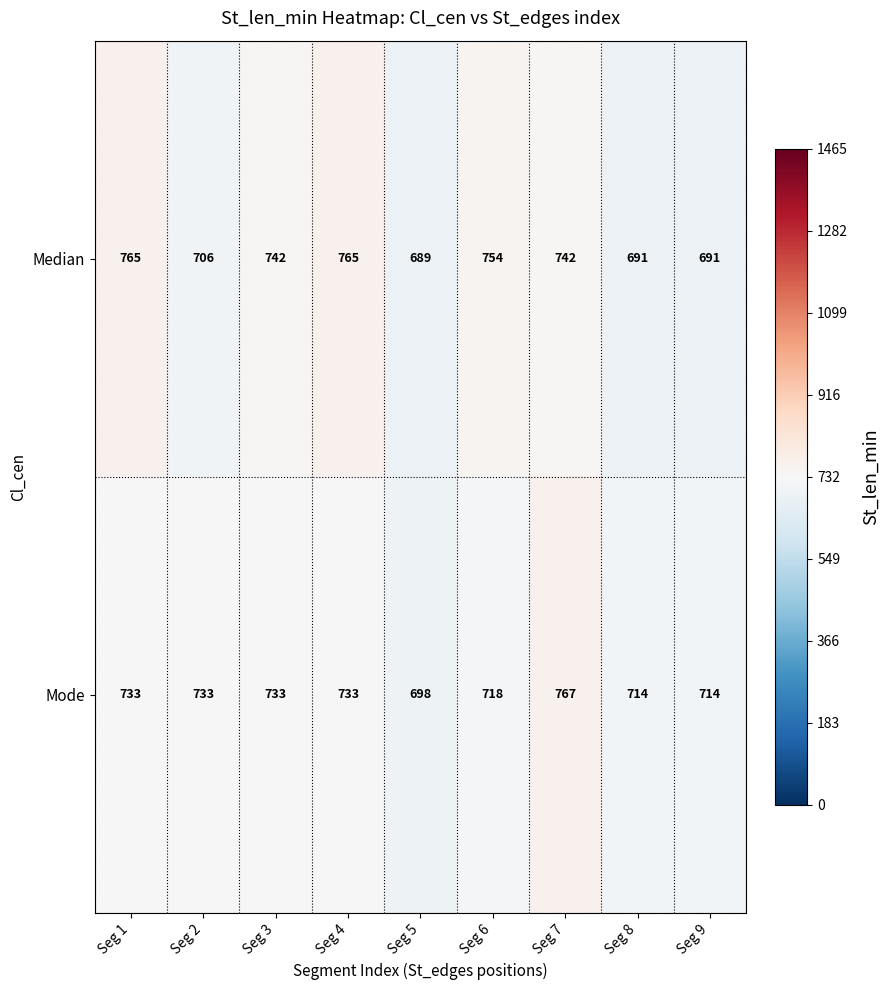

List the series in order of their peak value, lowest first.

Median, Mode